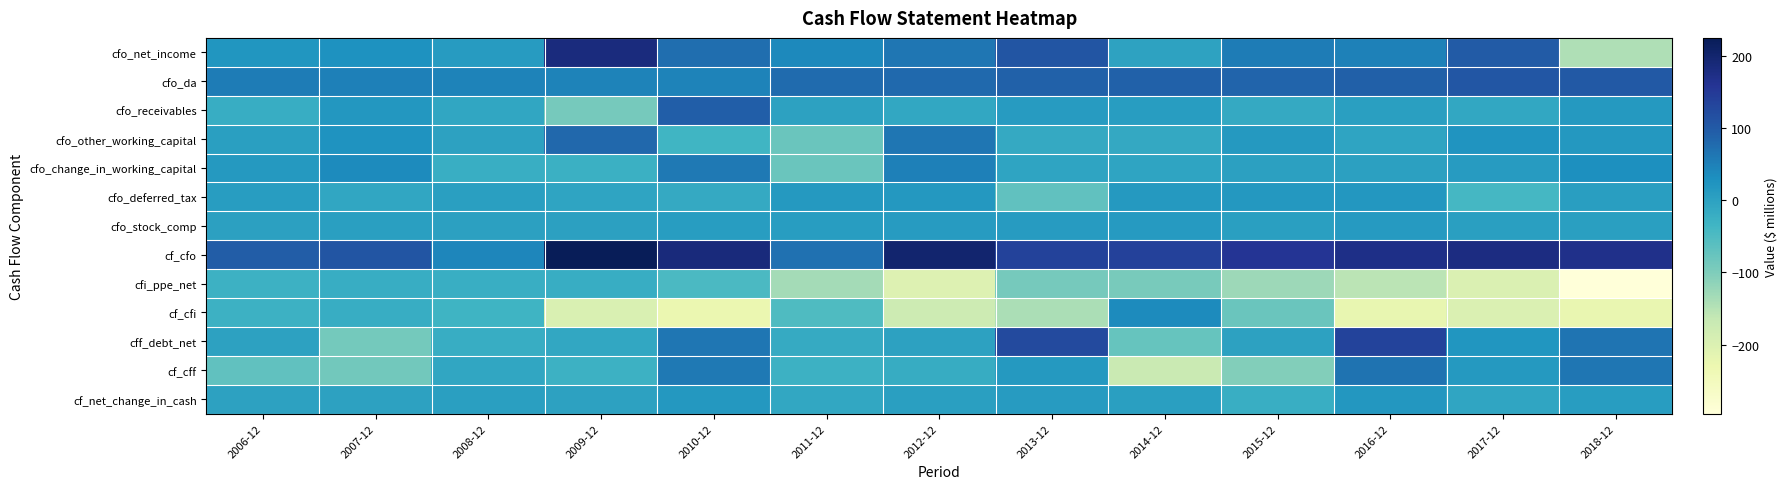

Reading left to right, what are all the values shown in this chart?

cfo_net_income: 2006-12=21.1	2007-12=25.6	2008-12=9.7	2009-12=182.5	2010-12=73.8	2011-12=39.7	2012-12=64.1	2013-12=107.0	2014-12=-2.3	2015-12=56.0	2016-12=49.6	2017-12=97.3	2018-12=-143.8
cfo_da: 2006-12=54.3	2007-12=51.3	2008-12=47.0	2009-12=47.4	2010-12=47.7	2011-12=76.9	2012-12=79.3	2013-12=90.3	2014-12=90.1	2015-12=84.7	2016-12=91.1	2017-12=105.0	2018-12=102.0
cfo_receivables: 2006-12=-21.2	2007-12=18.8	2008-12=-8.8	2009-12=-91.8	2010-12=93.8	2011-12=0.4	2012-12=-10.8	2013-12=10.3	2014-12=9.2	2015-12=-13.6	2016-12=5.1	2017-12=-10.6	2018-12=14.0
cfo_other_working_capital: 2006-12=3.7	2007-12=25.0	2008-12=0.5	2009-12=82.4	2010-12=-35.5	2011-12=-79.4	2012-12=62.2	2013-12=-15.0	2014-12=-12.2	2015-12=14.8	2016-12=-3.5	2017-12=21.8	2018-12=16.2
cfo_change_in_working_capital: 2006-12=13.9	2007-12=37.6	2008-12=-22.8	2009-12=-26.6	2010-12=58.3	2011-12=-79.0	2012-12=51.4	2013-12=-4.7	2014-12=-3.0	2015-12=1.2	2016-12=1.7	2017-12=11.2	2018-12=30.2
cfo_deferred_tax: 2006-12=8.3	2007-12=-8.1	2008-12=4.9	2009-12=-4.6	2010-12=-15.0	2011-12=14.8	2012-12=16.1	2013-12=-69.1	2014-12=14.1	2015-12=16.1	2016-12=18.3	2017-12=-40.6	2018-12=7.1
cfo_stock_comp: 2006-12=1.4	2007-12=3.3	2008-12=2.3	2009-12=3.0	2010-12=8.5	2011-12=8.1	2012-12=9.7	2013-12=11.0	2014-12=12.8	2015-12=4.6	2016-12=12.4	2017-12=3.6	2018-12=3.3
cf_cfo: 2006-12=96.2	2007-12=108.7	2008-12=42.1	2009-12=224.8	2010-12=185.6	2011-12=68.4	2012-12=198.7	2013-12=136.4	2014-12=139.1	2015-12=159.7	2016-12=172.8	2017-12=178.7	2018-12=168.9
cfi_ppe_net: 2006-12=-27.4	2007-12=-20.5	2008-12=-21.3	2009-12=-19.3	2010-12=-46.1	2011-12=-134.1	2012-12=-203.8	2013-12=-90.6	2014-12=-93.0	2015-12=-128.9	2016-12=-155.3	2017-12=-199.7	2018-12=-295.7
cf_cfi: 2006-12=-27.4	2007-12=-20.5	2008-12=-31.5	2009-12=-196.4	2010-12=-227.9	2011-12=-50.1	2012-12=-177.0	2013-12=-140.6	2014-12=35.7	2015-12=-78.5	2016-12=-222.5	2017-12=-198.8	2018-12=-224.0
cff_debt_net: 2006-12=0.0	2007-12=-88.5	2008-12=-21.0	2009-12=-11.1	2010-12=62.8	2011-12=-15.6	2012-12=0.0	2013-12=125.0	2014-12=-75.0	2015-12=0.0	2016-12=135.0	2017-12=20.0	2018-12=65.8
cf_cff: 2006-12=-68.7	2007-12=-88.3	2008-12=-7.3	2009-12=-28.8	2010-12=58.5	2011-12=-29.1	2012-12=-17.5	2013-12=15.3	2014-12=-171.1	2015-12=-102.8	2016-12=67.1	2017-12=13.9	2018-12=63.3
cf_net_change_in_cash: 2006-12=0.0	2007-12=-0.2	2008-12=3.2	2009-12=-0.4	2010-12=16.1	2011-12=-10.8	2012-12=4.1	2013-12=11.1	2014-12=3.7	2015-12=-21.7	2016-12=17.4	2017-12=-6.3	2018-12=8.2